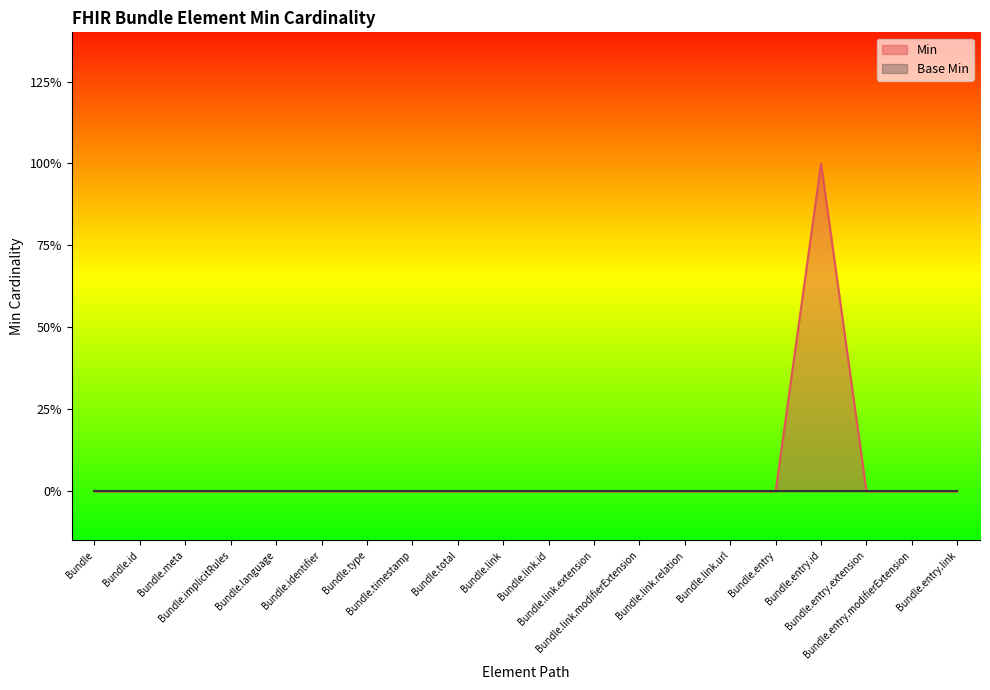

What is the label of the 12th point from the left?

Bundle.link.extension